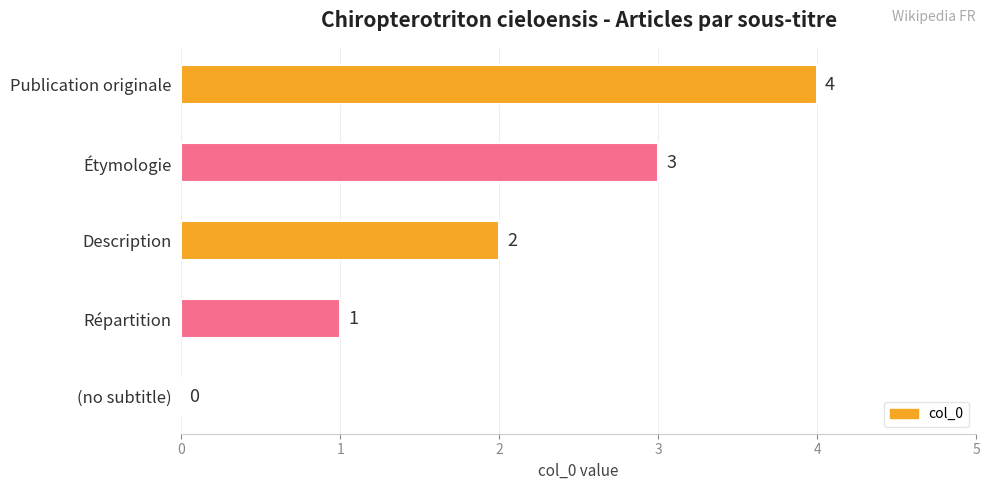

Where is the data nearest to the value 2?

Description